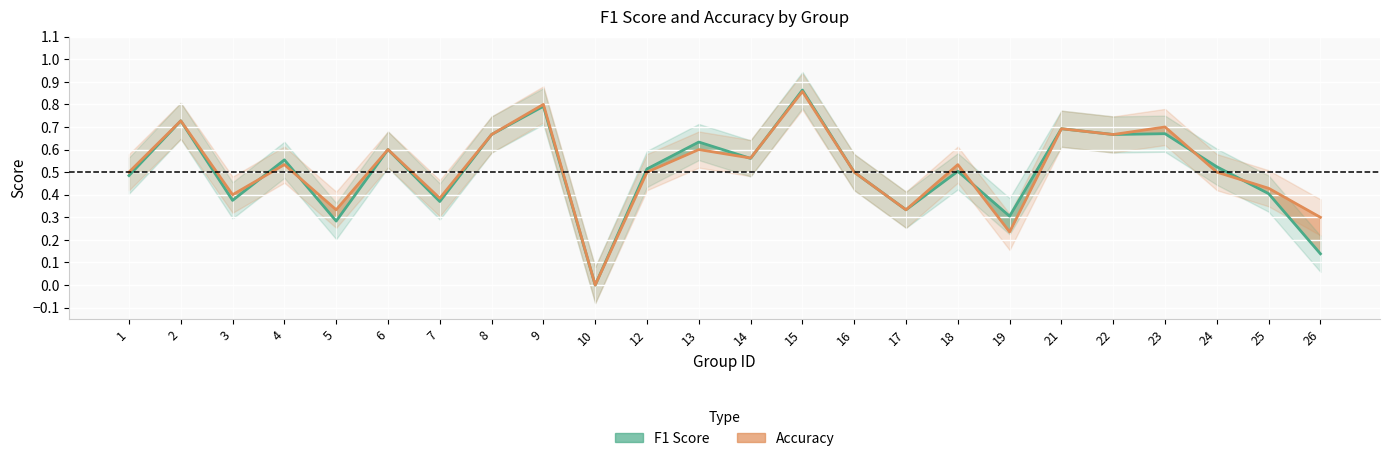

Reading left to right, transcribe all the data shown in this chart.

f1: 1=0.5	2=0.7	3=0.4	4=0.6	5=0.3	6=0.6	7=0.4	8=0.7	9=0.8	10=0.0	12=0.5	13=0.6	14=0.6	15=0.9	16=0.5	17=0.3	18=0.5	19=0.3	21=0.7	22=0.7	23=0.7	24=0.5	25=0.4	26=0.1
accuracy: 1=0.5	2=0.7	3=0.4	4=0.5	5=0.3	6=0.6	7=0.4	8=0.7	9=0.8	10=0.0	12=0.5	13=0.6	14=0.6	15=0.9	16=0.5	17=0.3	18=0.5	19=0.2	21=0.7	22=0.7	23=0.7	24=0.5	25=0.4	26=0.3